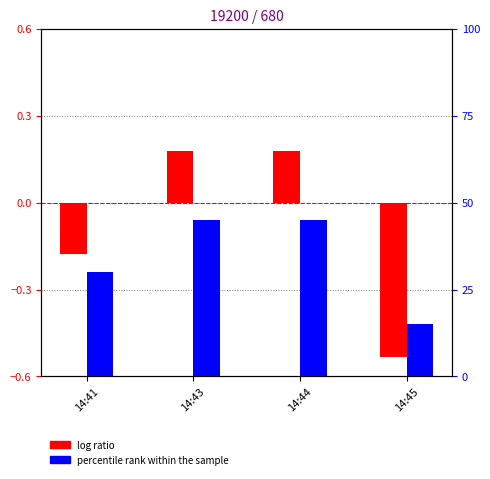

Reading left to right, what are all the values shown in this chart?

log ratio: -0.2	0.2	0.2	-0.5
percentile rank within the sample: 30.0	45.0	45.0	15.0